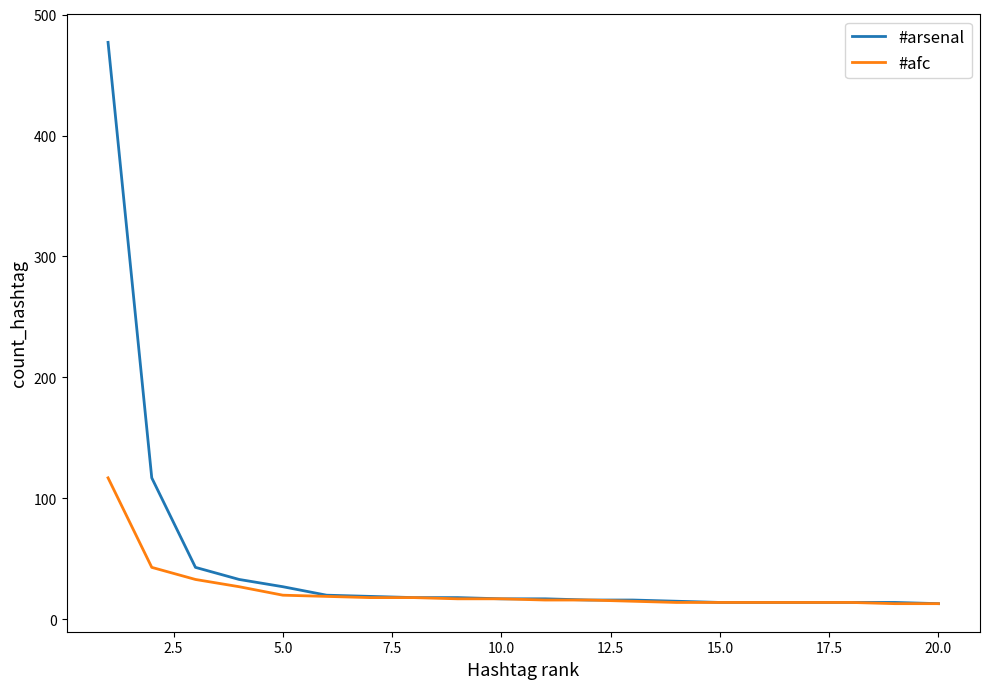

List the series in order of their overall mean, lowest first.

#afc, #arsenal